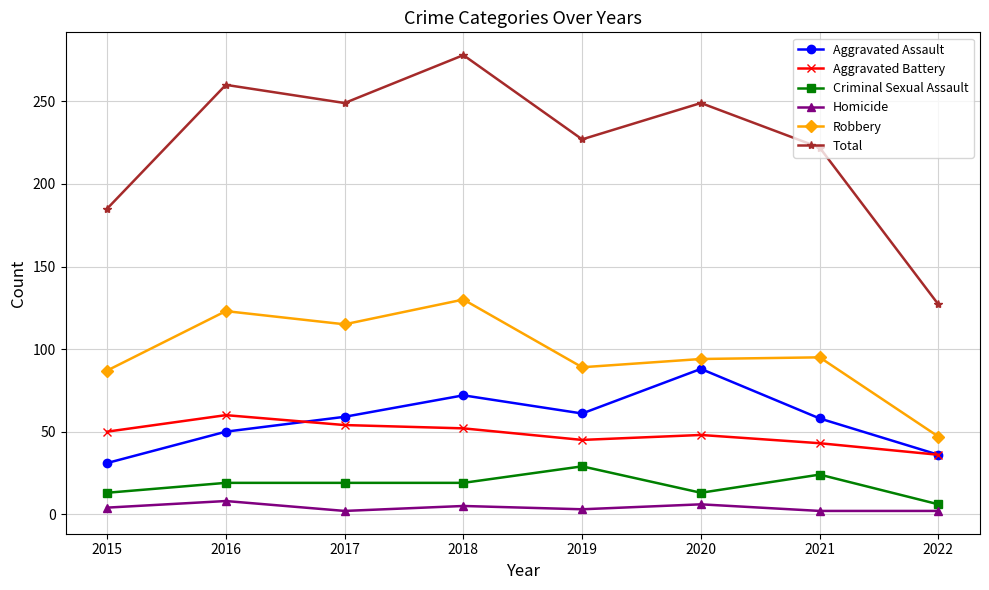

At which label does Aggravated Assault reach its minimum?

2015